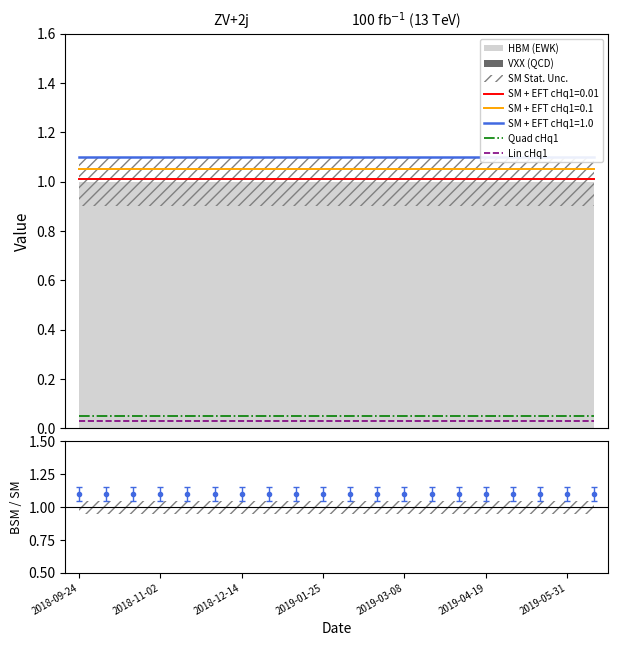

What is the maximum value for SM + EFT cHq1=0.01?

1.0